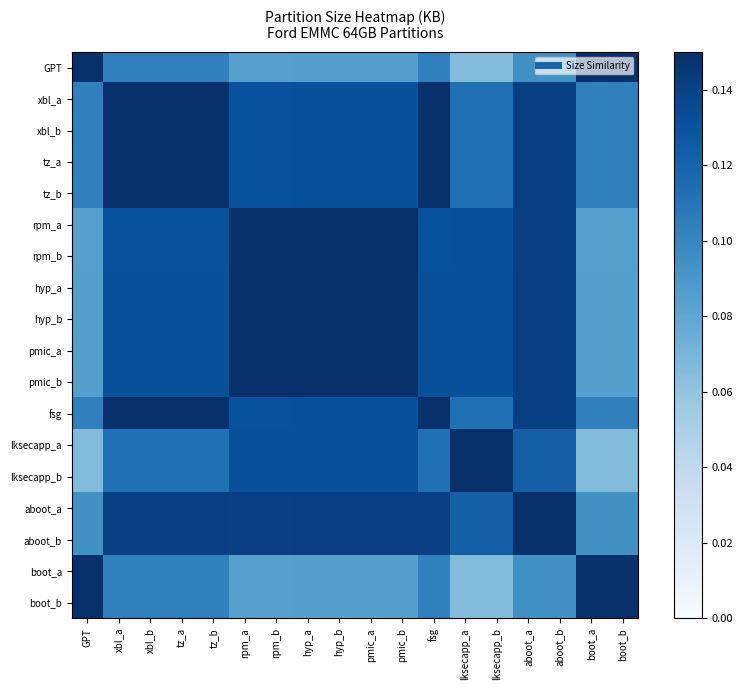

What is the total value across all series at lksecapp_b?

2.1